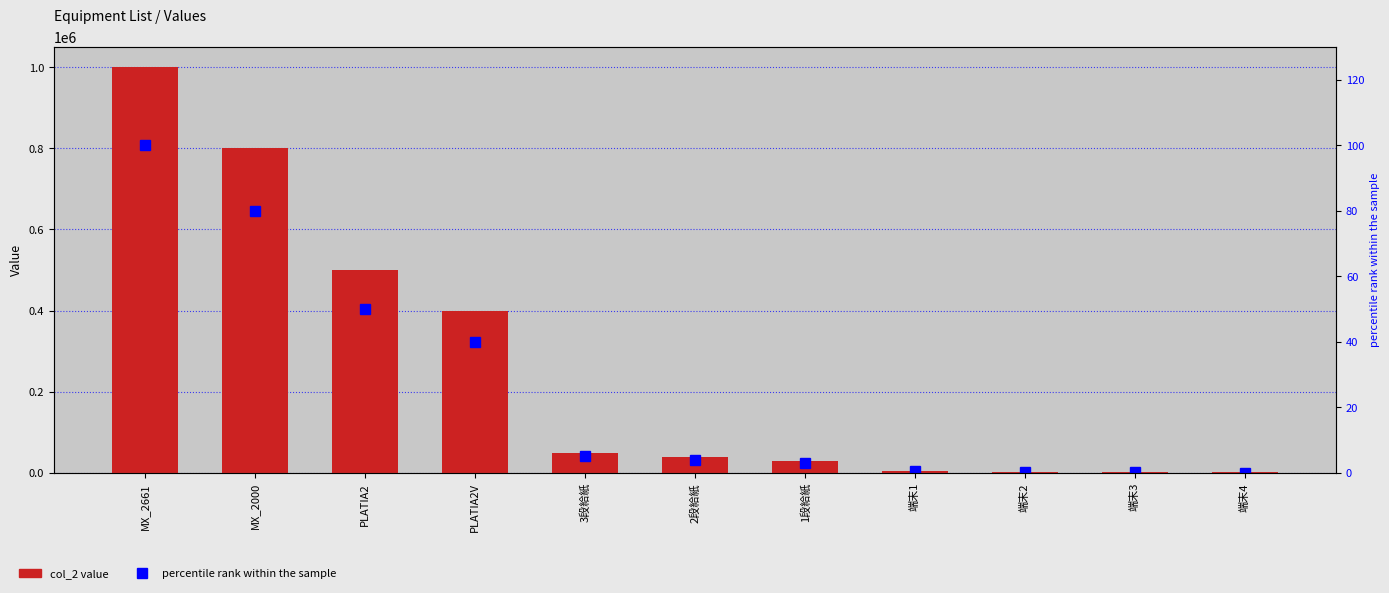

The col_2 series shows 1137.3 at 端末3. True or false?

False